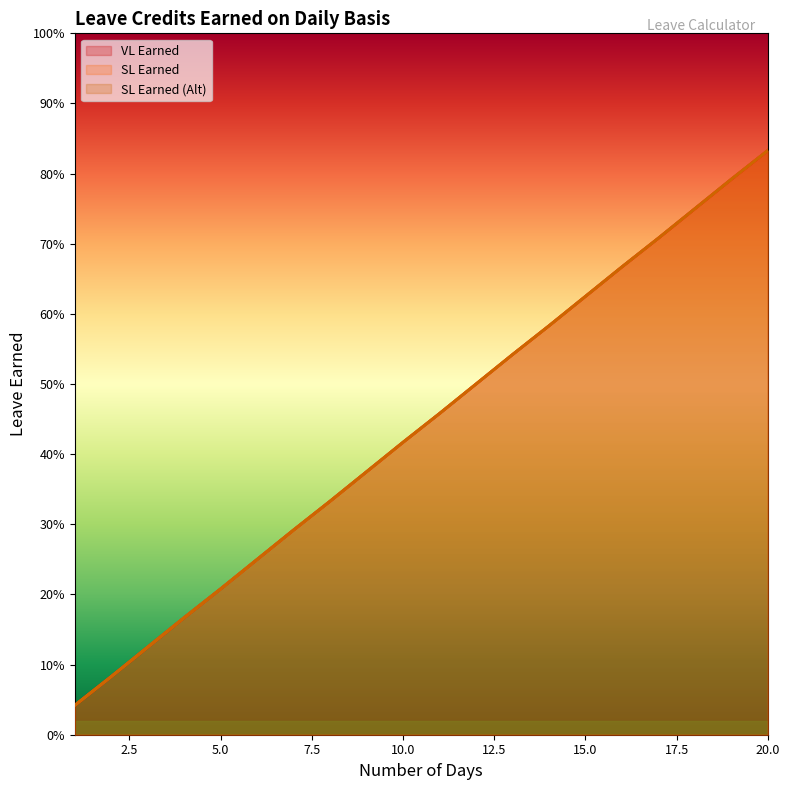

True or false: VL Earned and SL Earned (Alt) intersect in this chart.

False